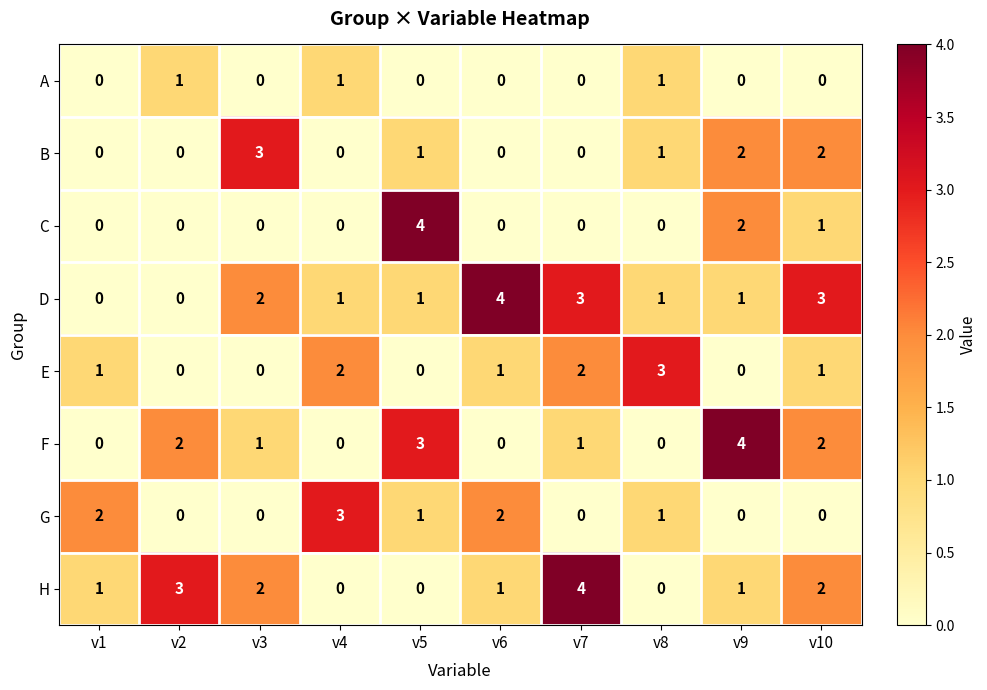

Between v2 and v3, which series saw the biggest shift?

B